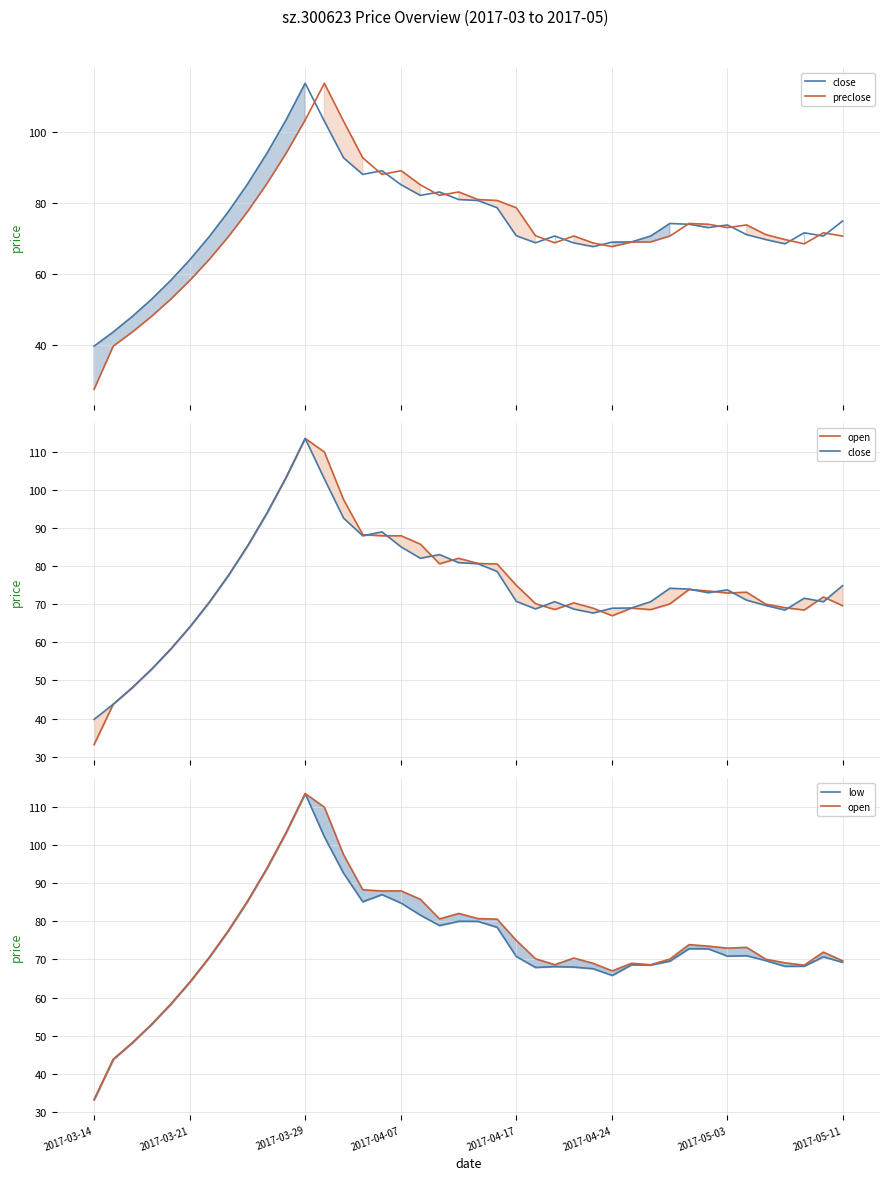

What is the approximate value of close at 32?

73.1